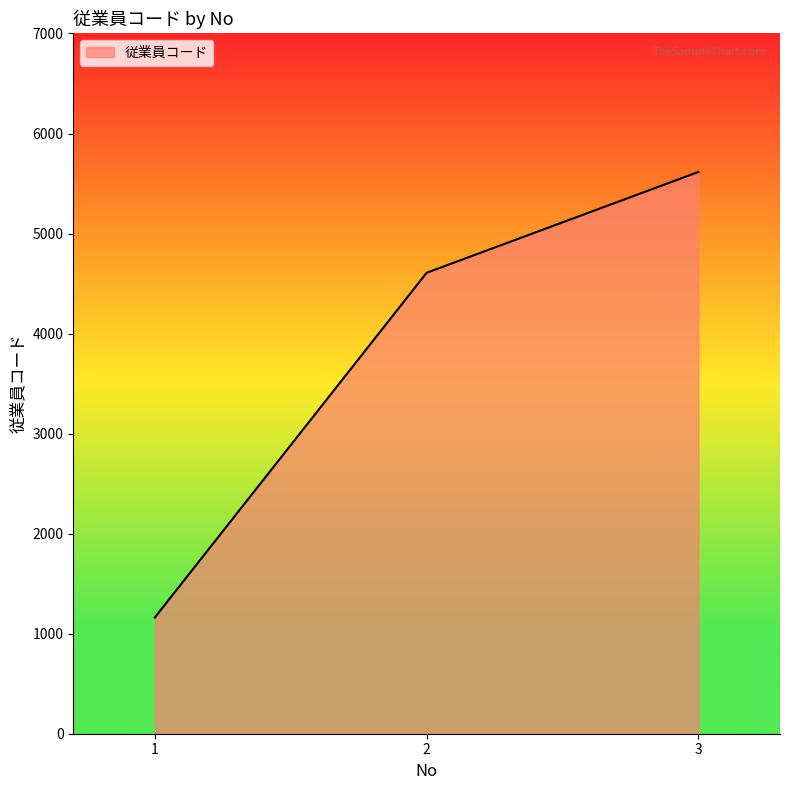

How many values are between 1162 and 5616?

3